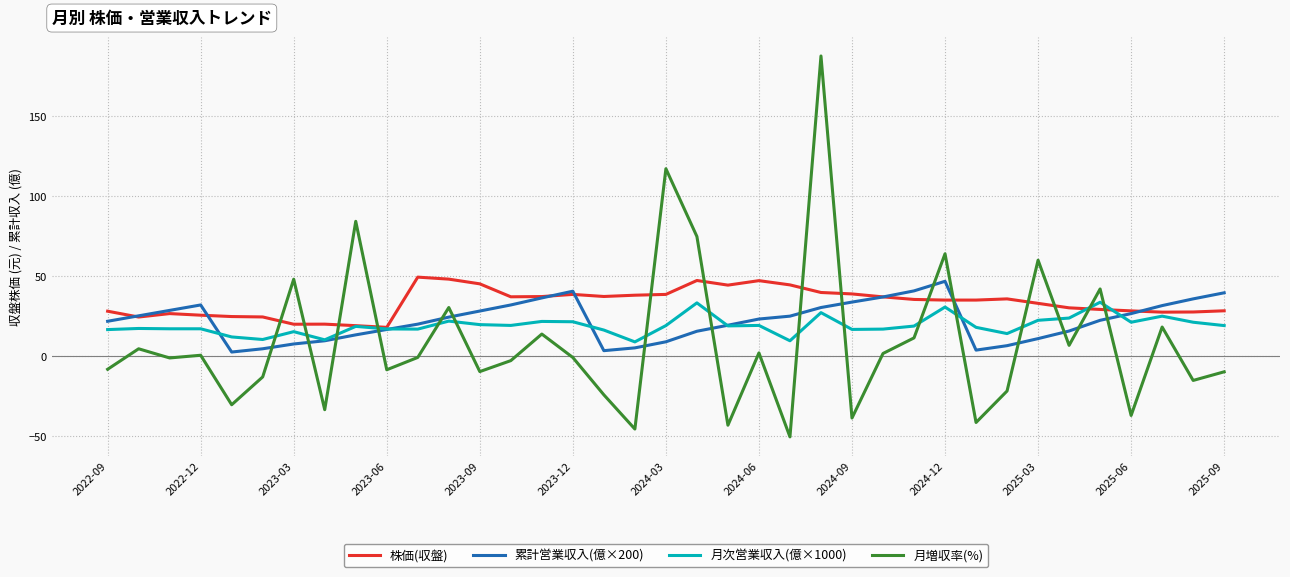

What is the minimum value shown in the chart?

-50.7